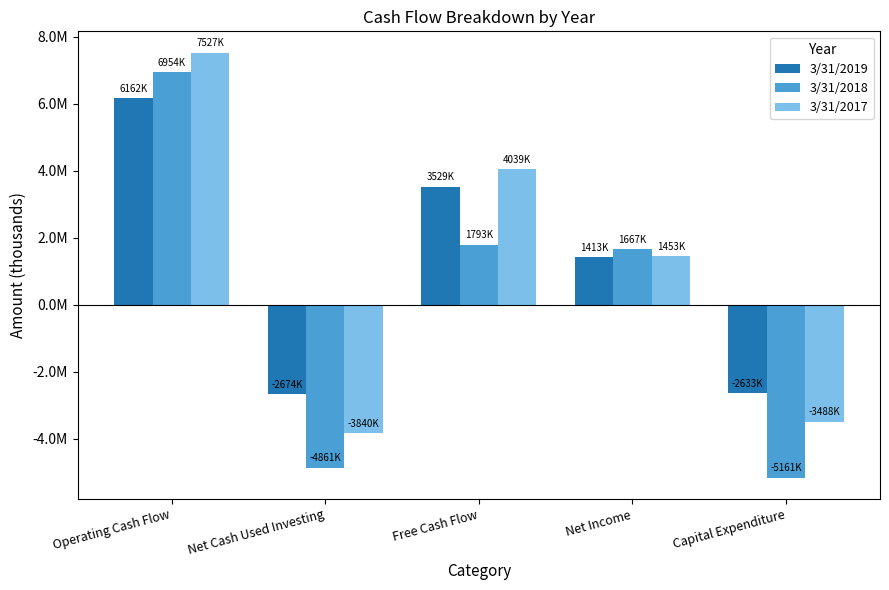

What are all the series names shown in the legend?

3/31/2019, 3/31/2018, 3/31/2017